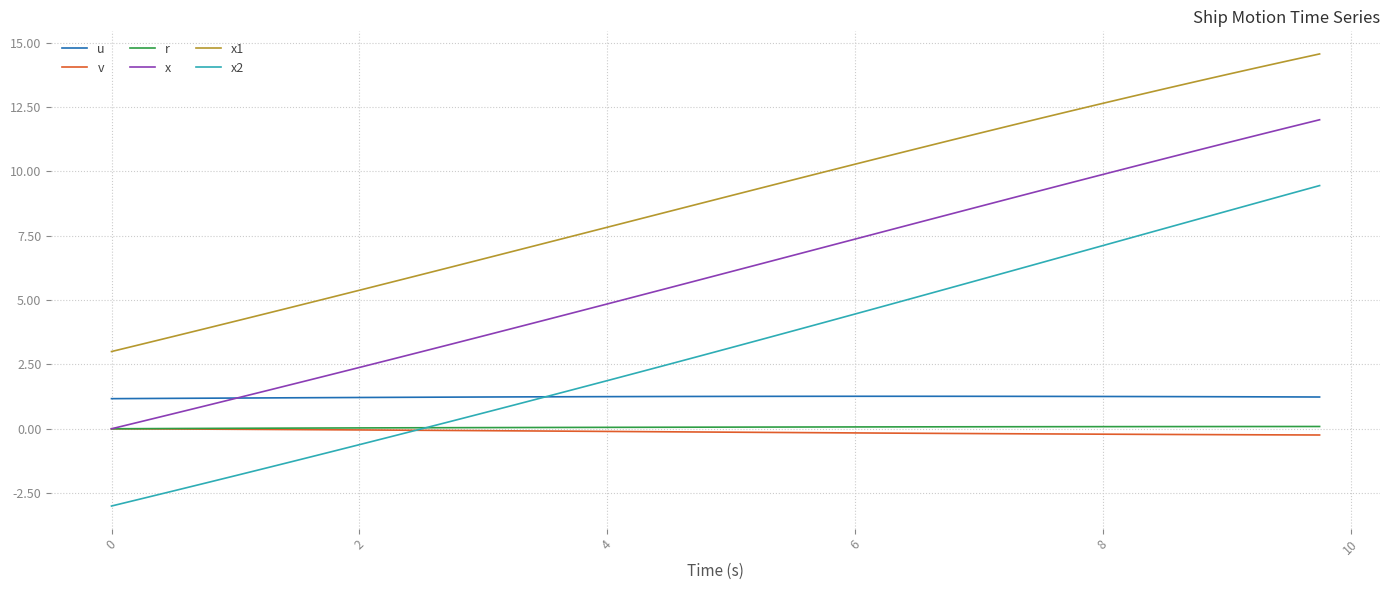

What is the difference between the second highest and second lowest values in the v series?

0.2